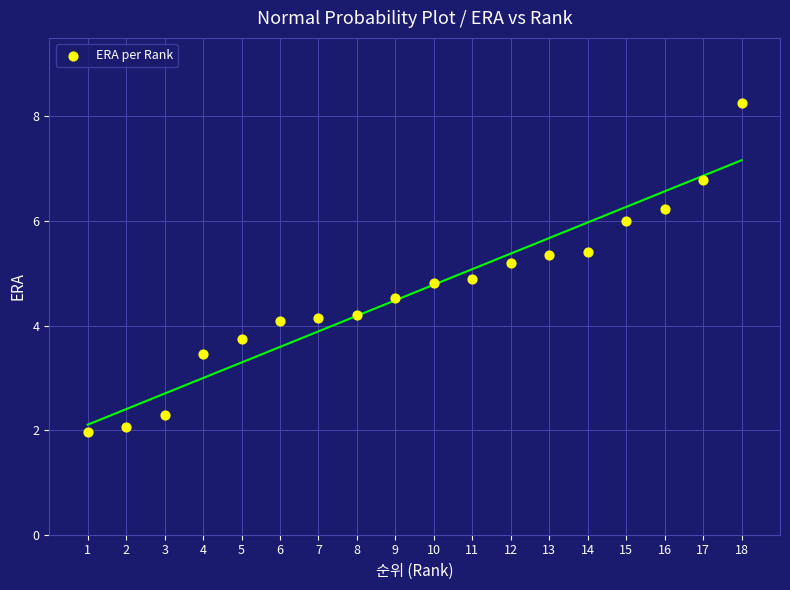

What is the range of Y values (max minus min)?

6.3